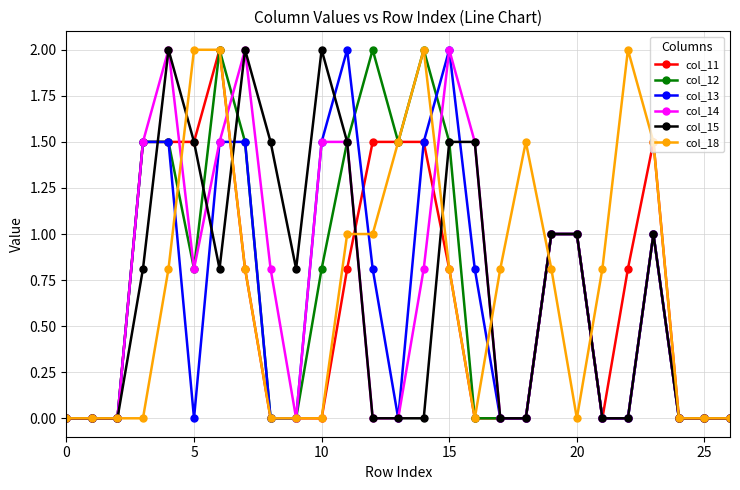

What is the greatest value displayed?

2.0